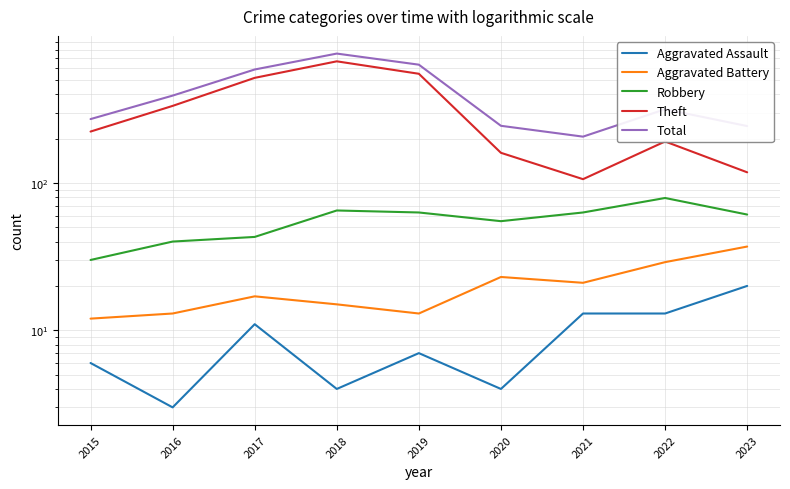

True or false: Theft has a value of 332 at 2019.

False